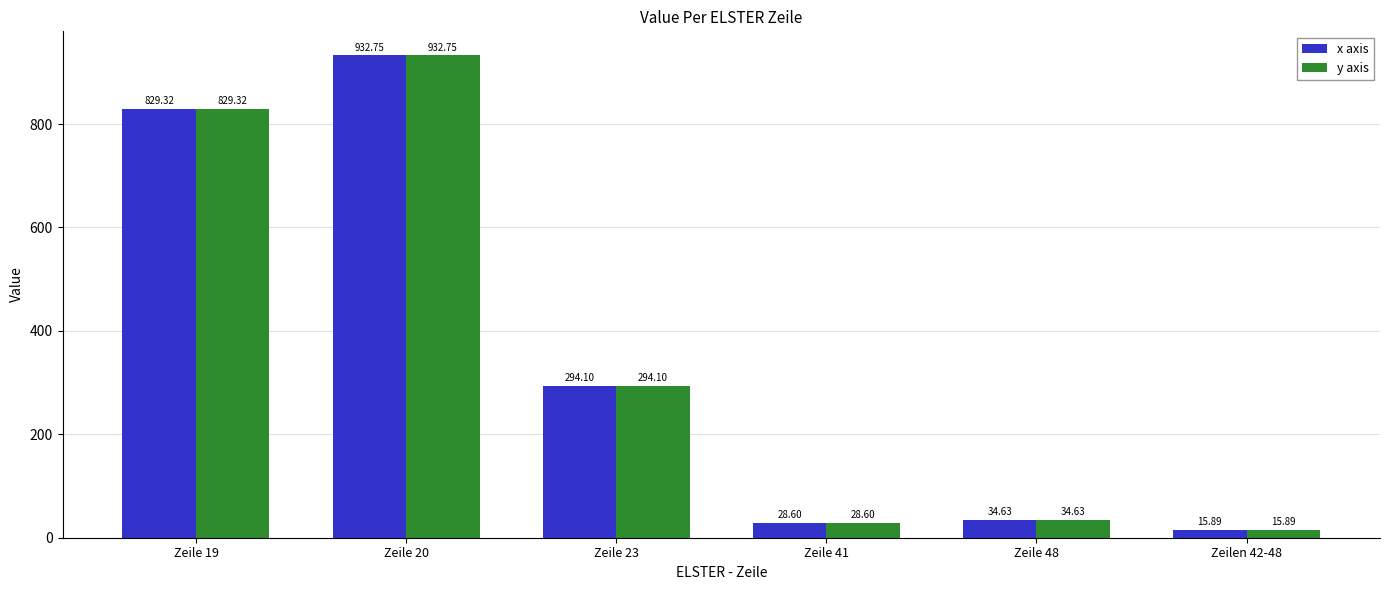

Reading right to left, extract all data points from this chart.

x axis: Zeilen 42-48=15.9	Zeile 48=34.6	Zeile 41=28.6	Zeile 23=294.1	Zeile 20=932.8	Zeile 19=829.3
y axis: Zeilen 42-48=15.9	Zeile 48=34.6	Zeile 41=28.6	Zeile 23=294.1	Zeile 20=932.8	Zeile 19=829.3